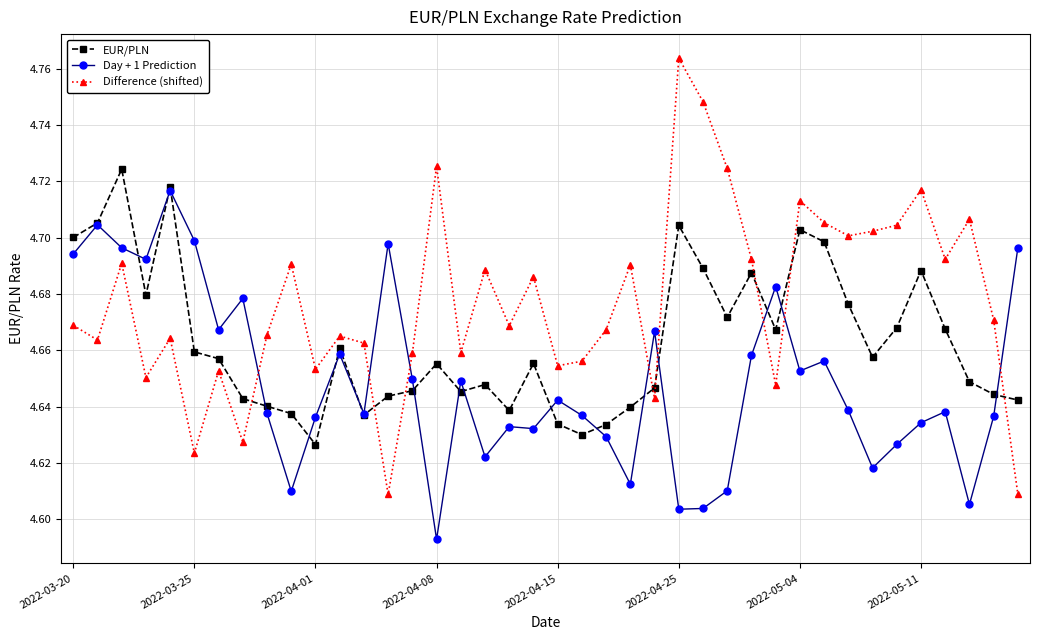

Which series has the largest range (max minus min)?

Difference (shifted)